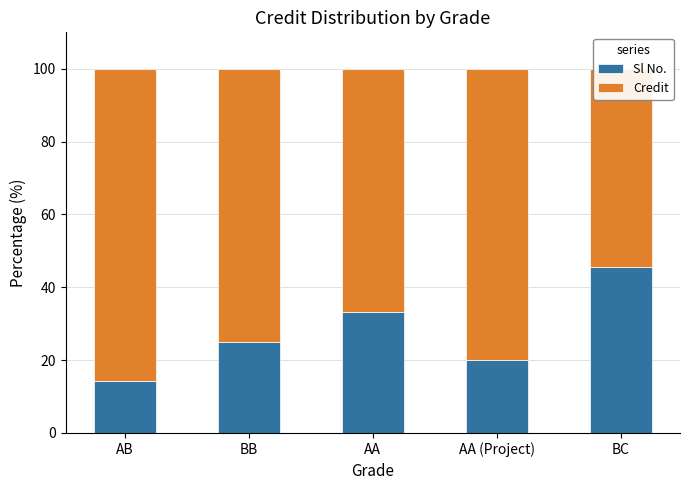

Reading right to left, what are all the values shown in this chart?

Sl No.: BC=45.5	AA (Project)=20.0	AA=33.3	BB=25.0	AB=14.3
Credit: BC=54.5	AA (Project)=80.0	AA=66.7	BB=75.0	AB=85.7